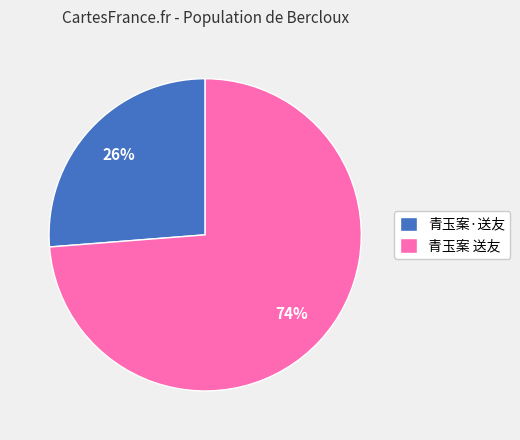

Approximately how many times larger is the value at 青玉案·送友 compared to 青玉案 送友?

0.4